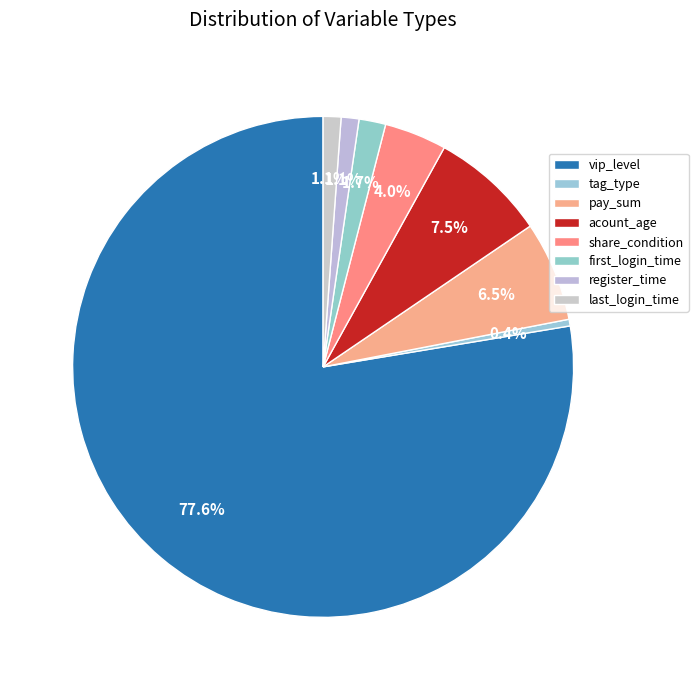

What is the majority slice?

vip_level